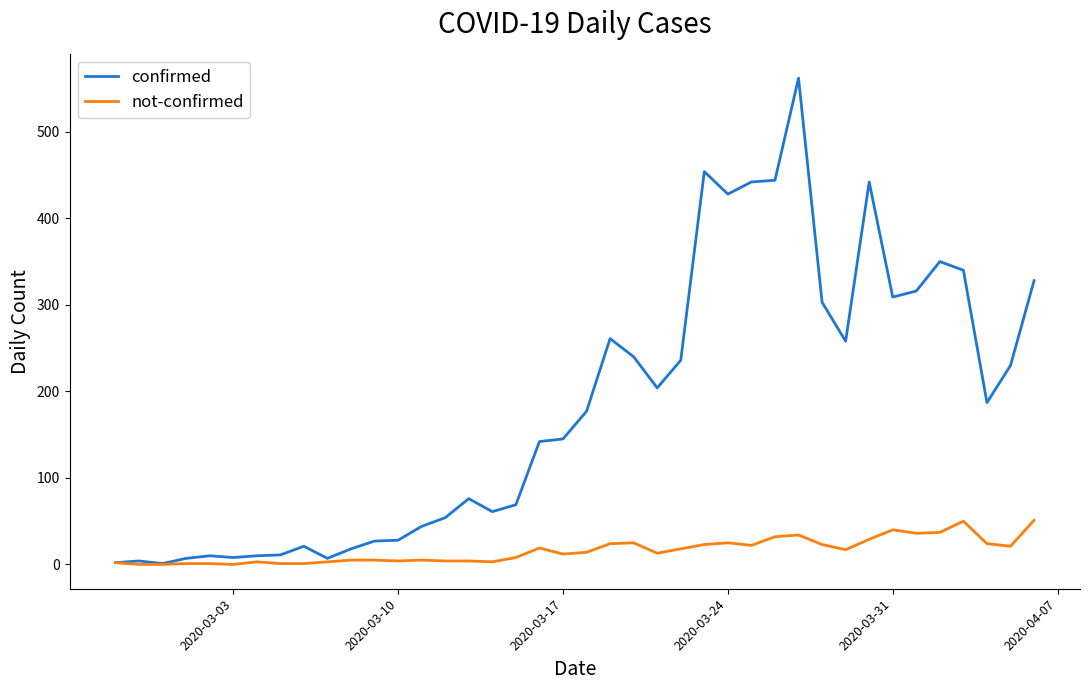

Which series has the largest total across all categories?

confirmed